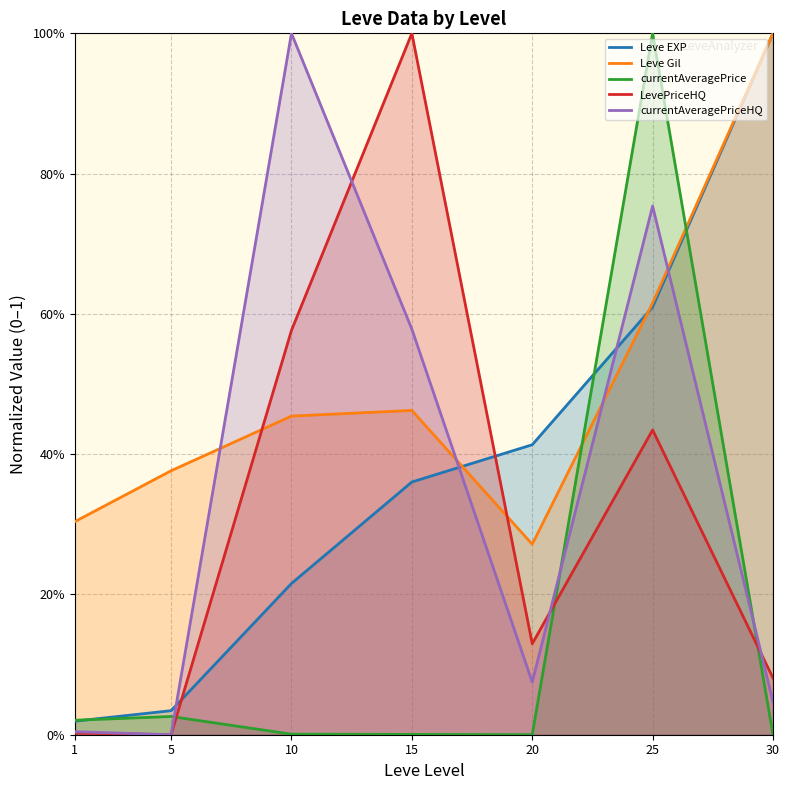

What are all the series names shown in the legend?

Leve EXP, Leve Gil, currentAveragePrice, LevePriceHQ, currentAveragePriceHQ